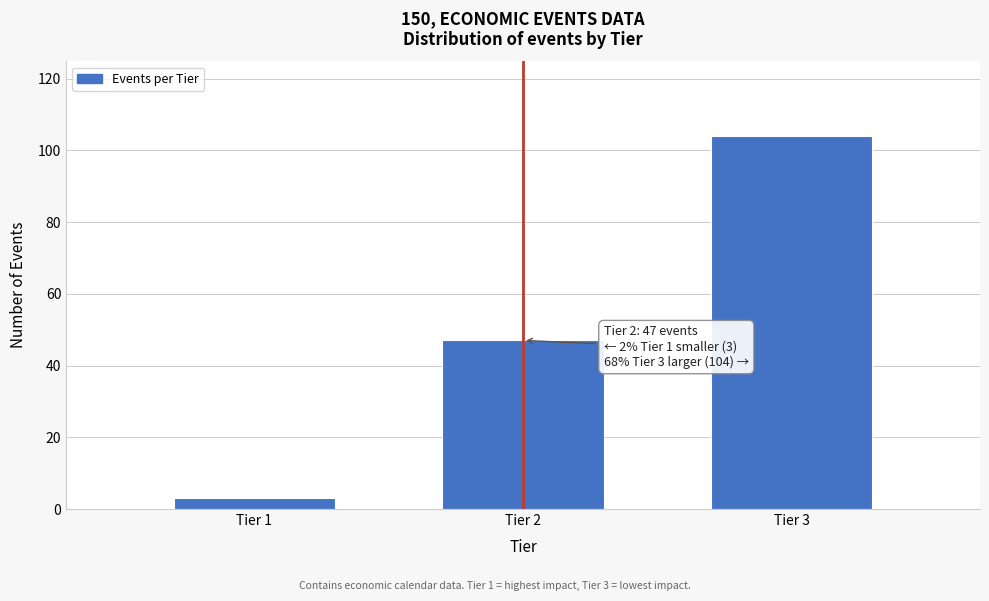

Reading right to left, extract all data points from this chart.

Tier 3=104	Tier 2=47	Tier 1=3